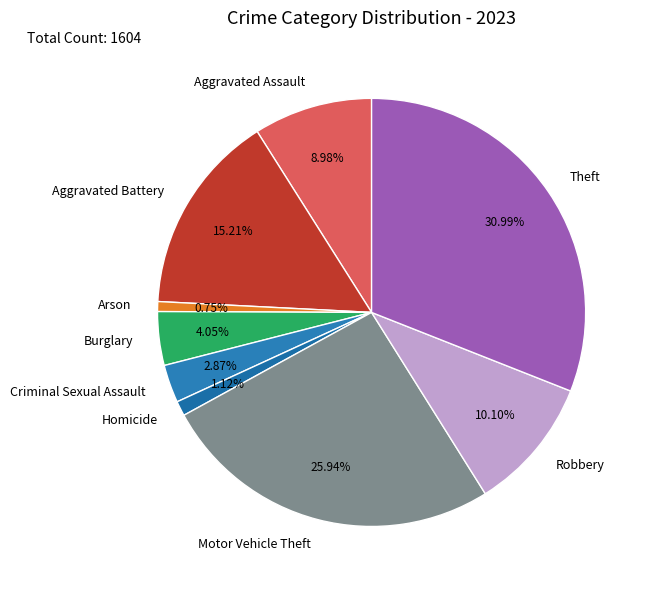

Which has a higher value, Homicide or Burglary?

Burglary